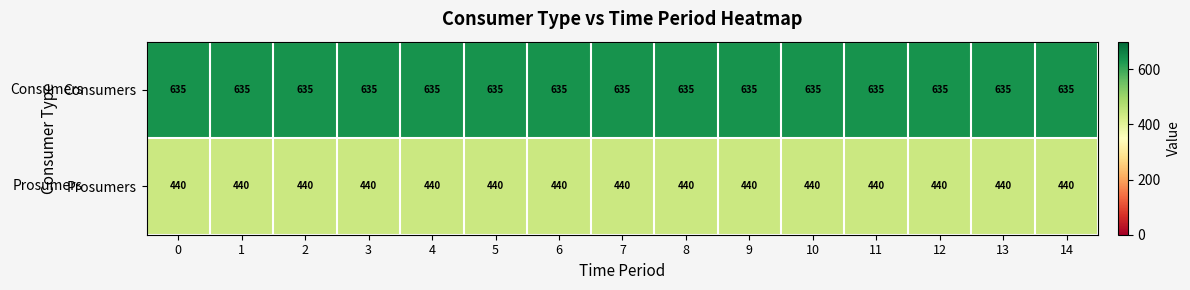

What is the sum of the Consumers values at 6 and 0?

1270